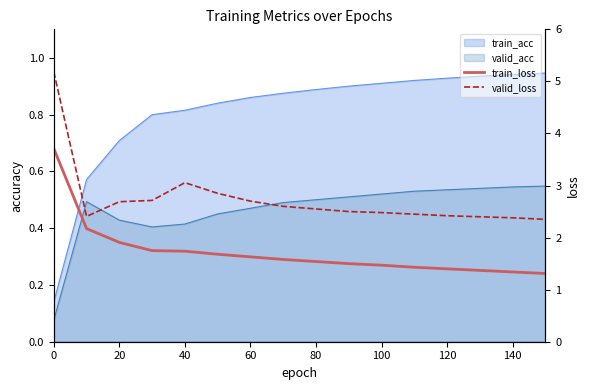

What is the maximum value shown in the chart?

5.2